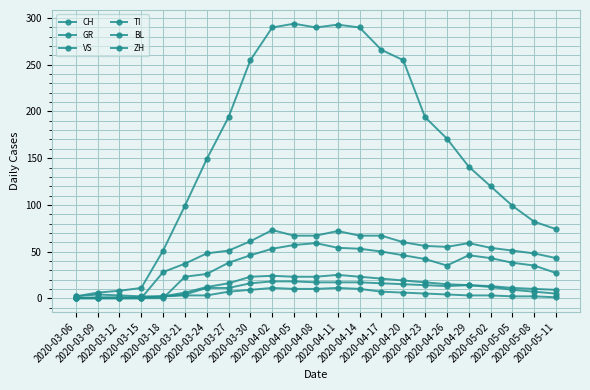

Count the number of data series in this chart.

6